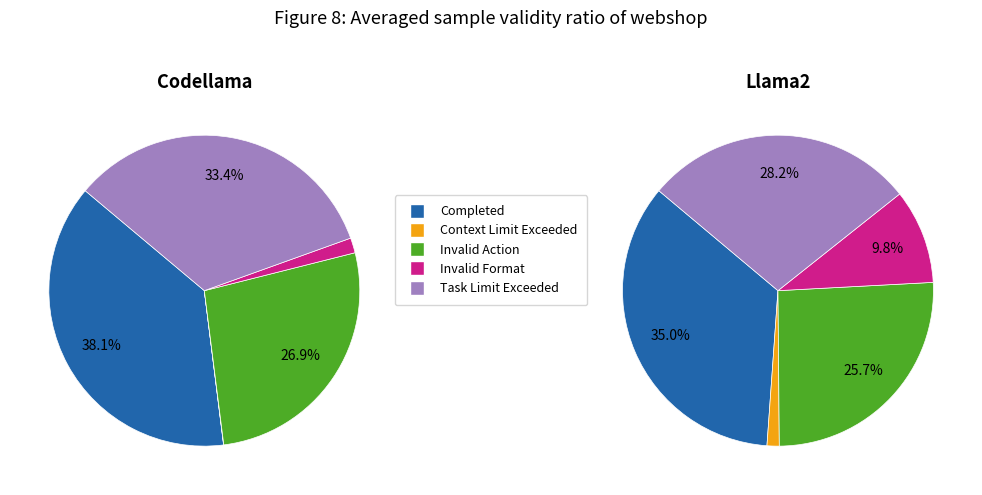

Is it true that 1 is 14% of the pie?

True